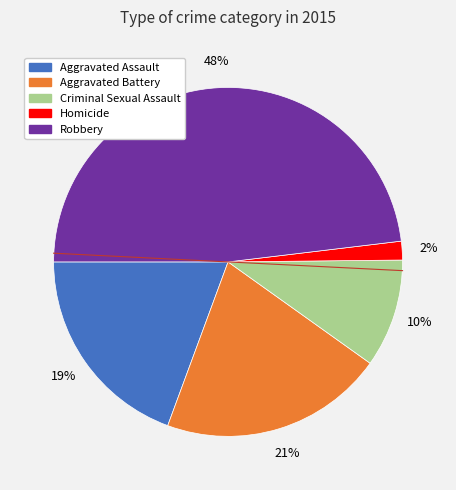

To the nearest percent, what is the difference between the largest and smallest slice percentages?

46%